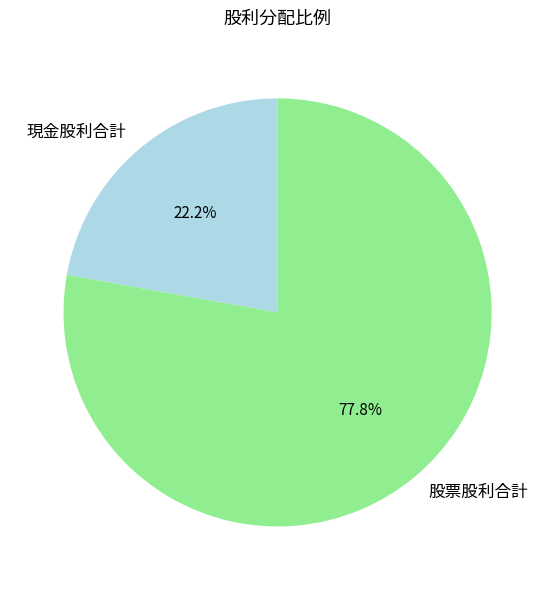

Which category has the biggest portion of the pie?

股票股利合計